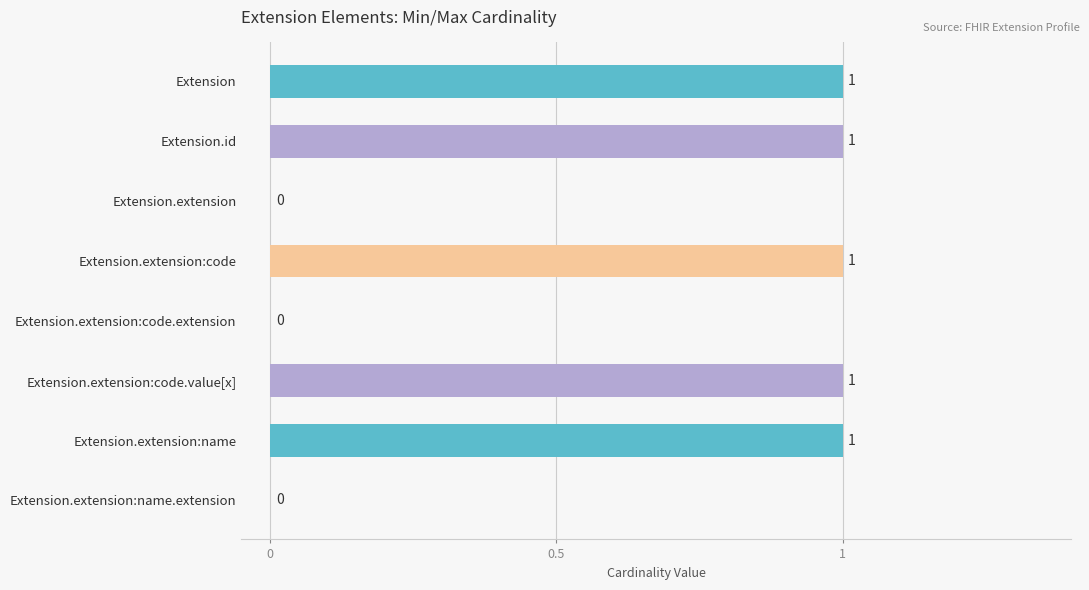

What is the sum of all values?

5